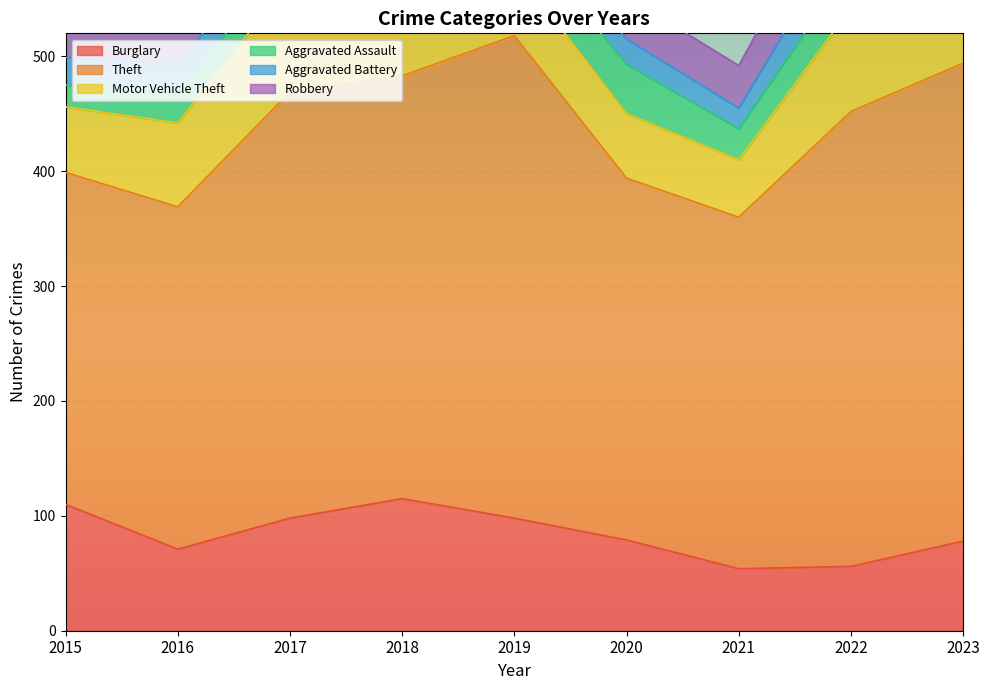

What value does the Motor Vehicle Theft series have at 2021?

50